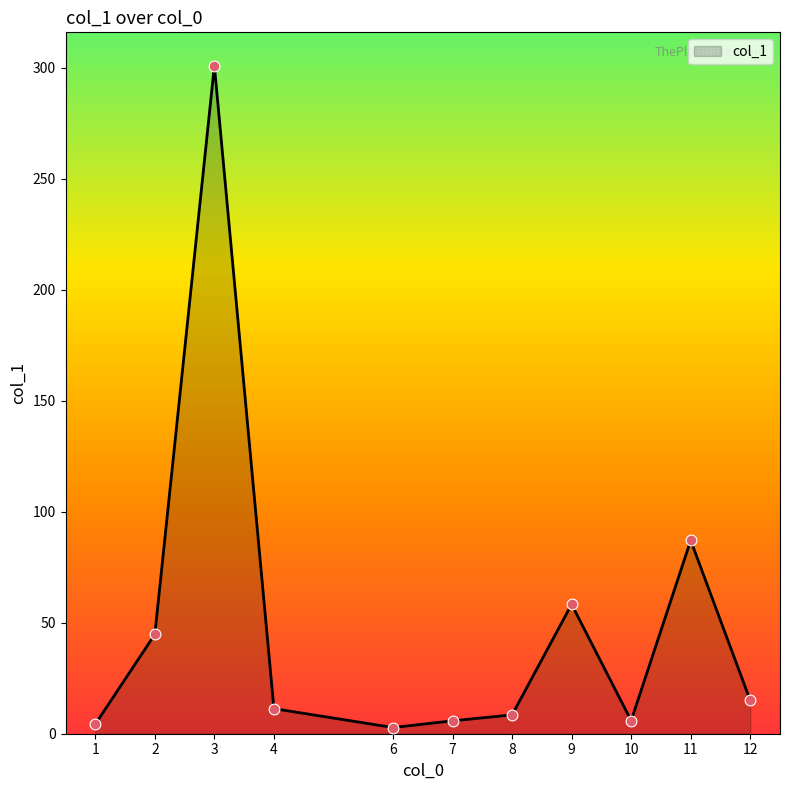

Between 12 and 1, which is larger?

12